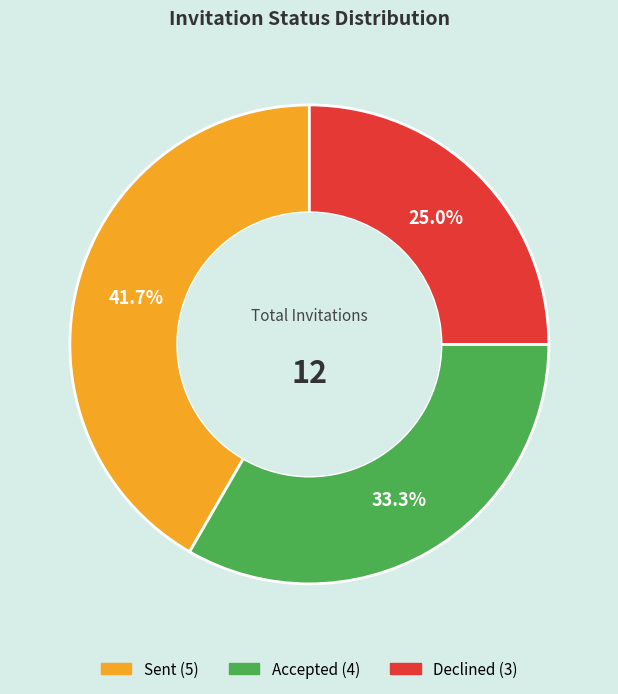

Combined, what portion of the pie is Accepted and Sent?

75.0%